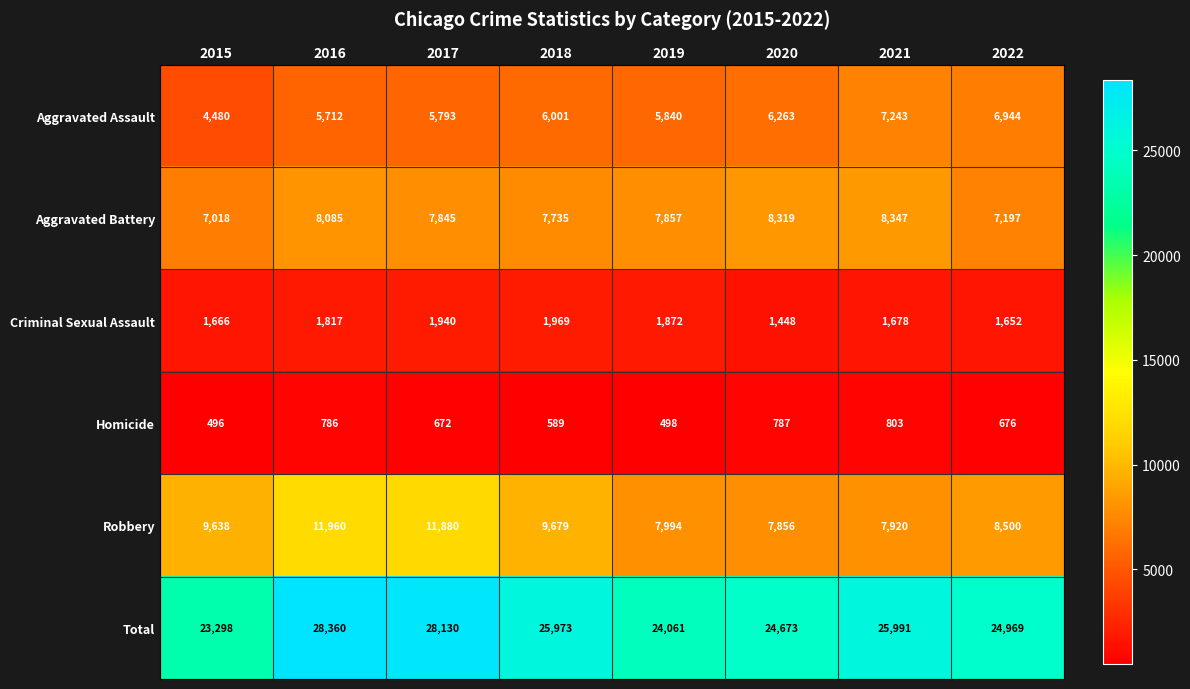

What is the total value across all series at 2017?

56260